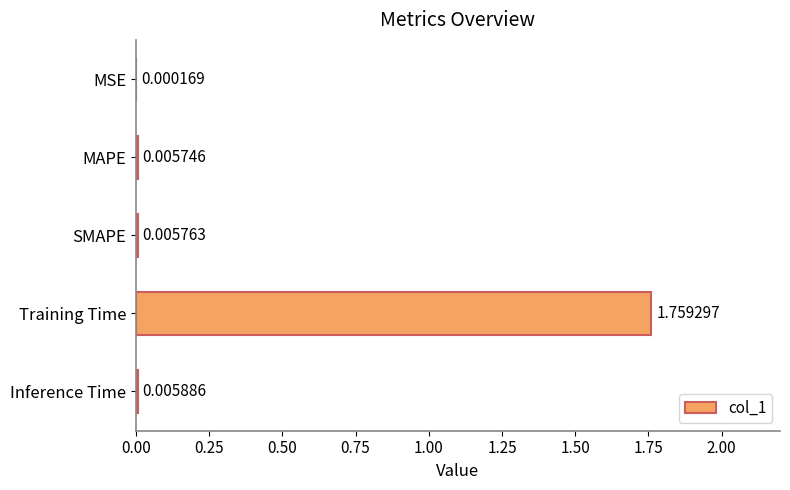

Which category has the highest value across all series?

Training Time